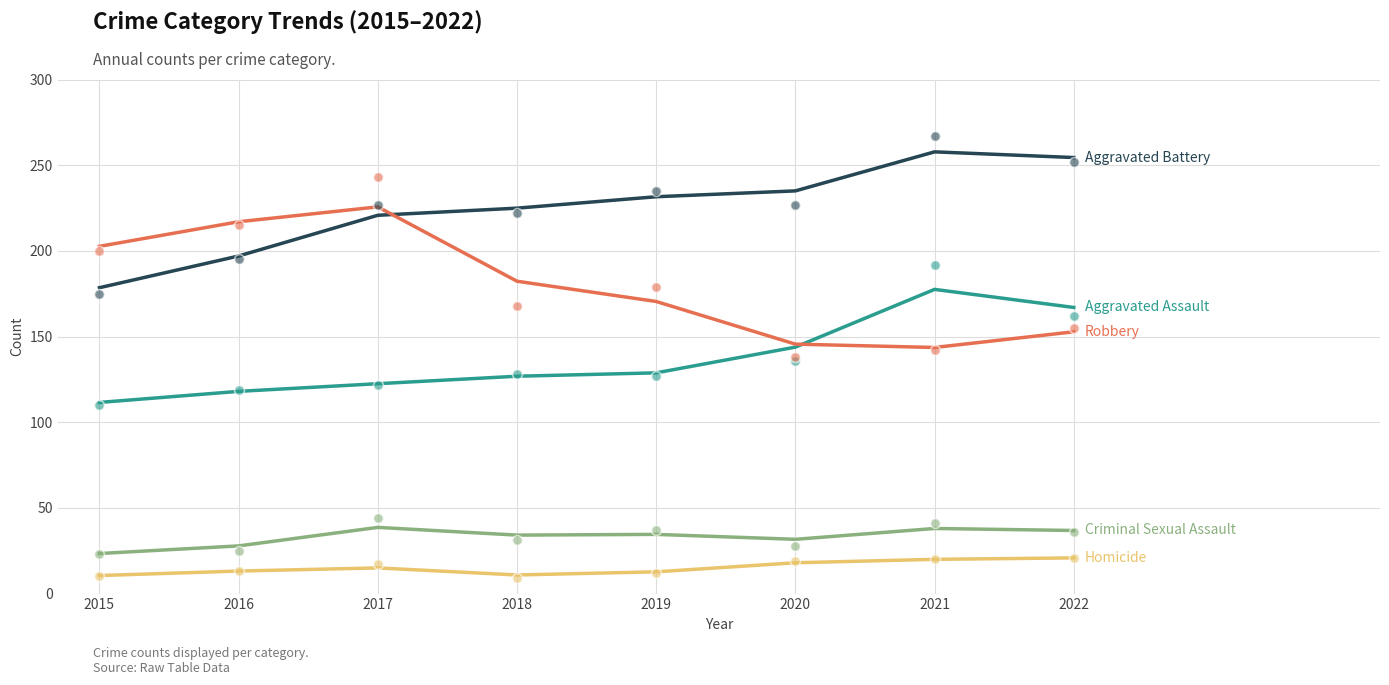

What is the total value across all series at 2020?

574.0